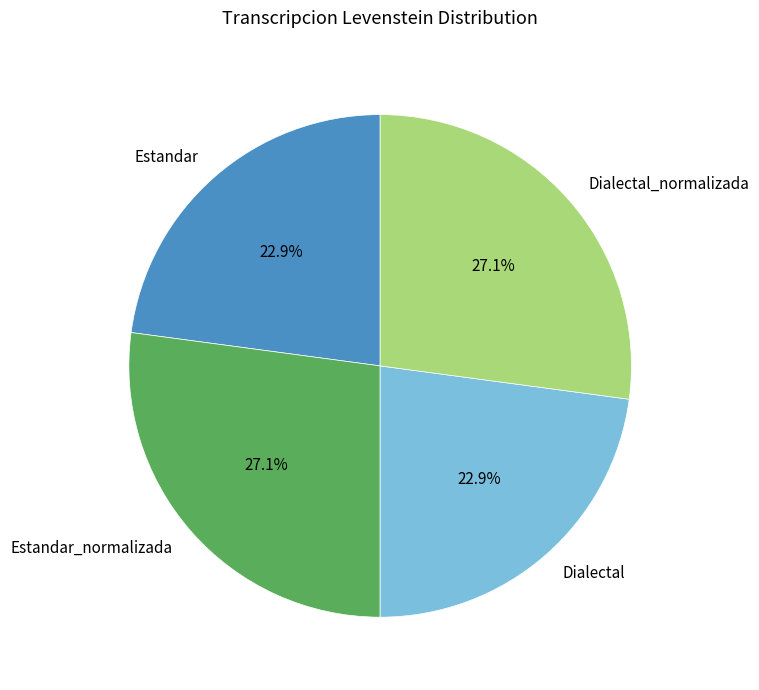

True or false: Dialectal_normalizada accounts for 19% of the total.

False